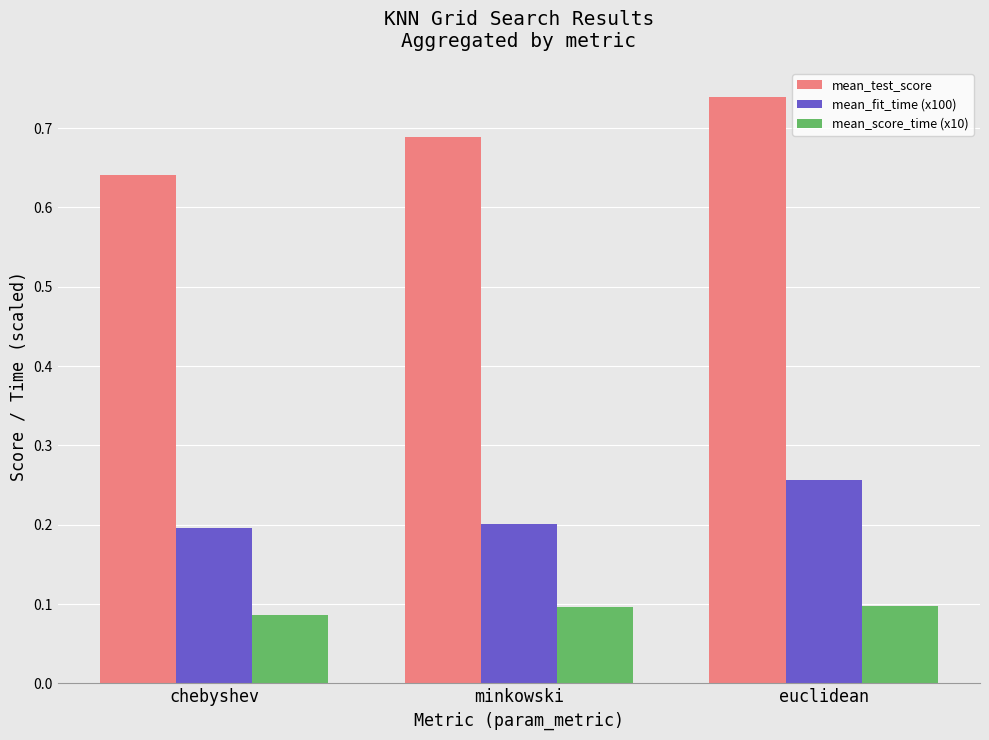

Is it true that mean_fit_time (x100) equals 0.1 at chebyshev?

False